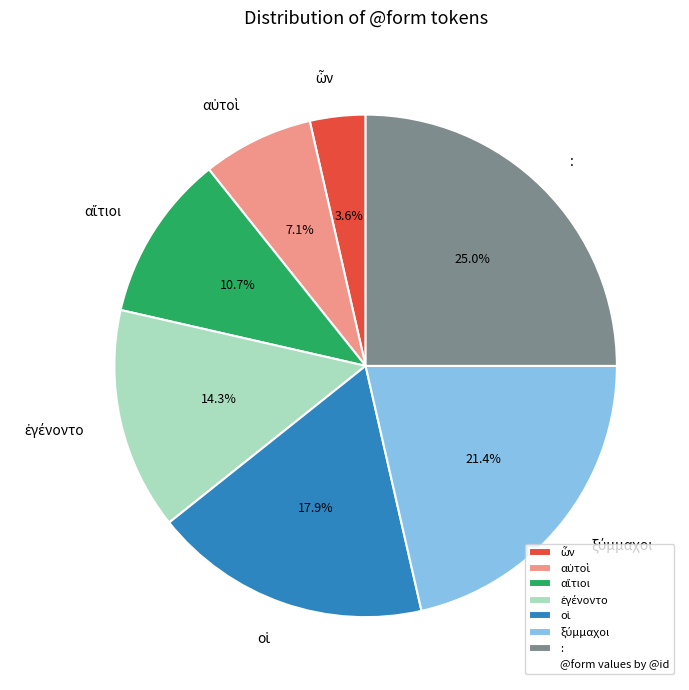

Which category has the biggest portion of the pie?

: